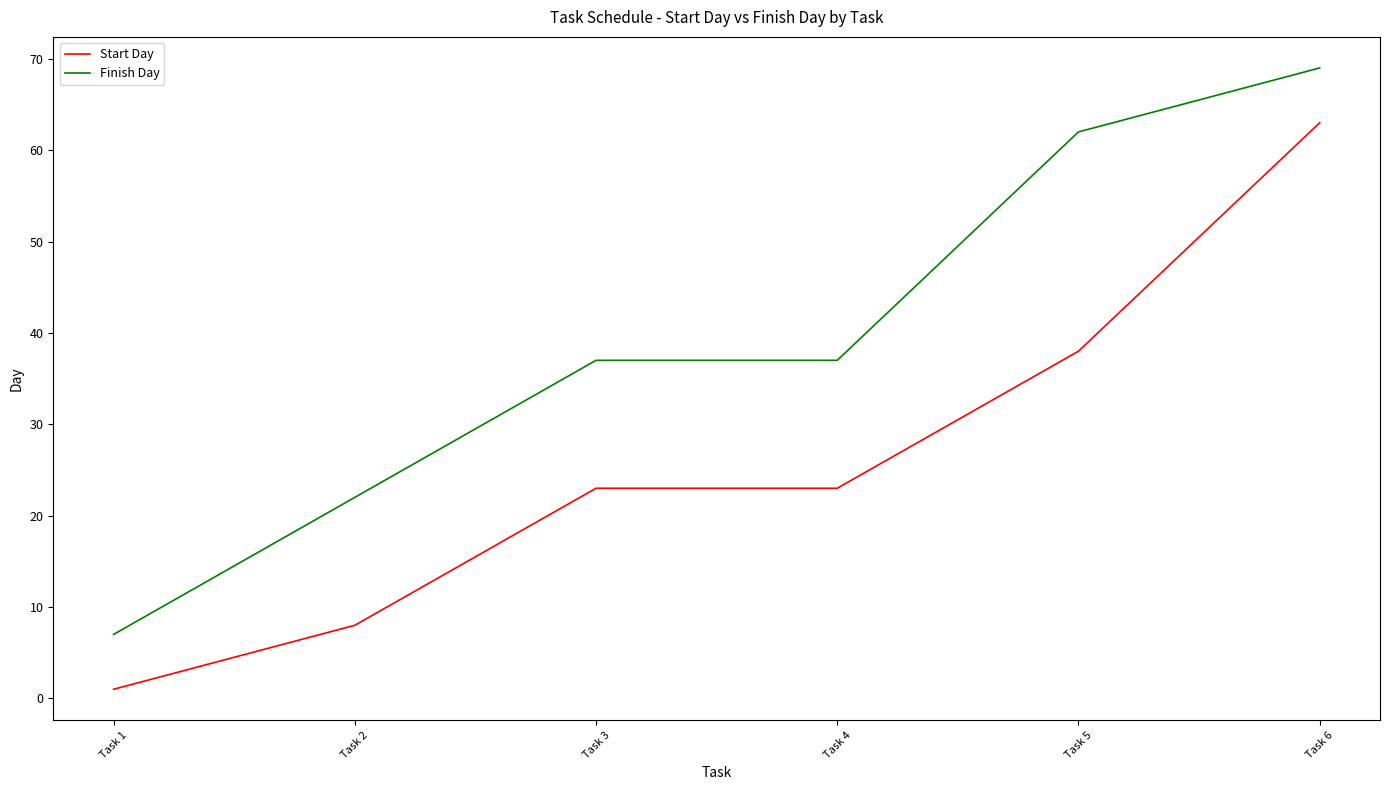

How many Start Day values are between 8 and 38?

4